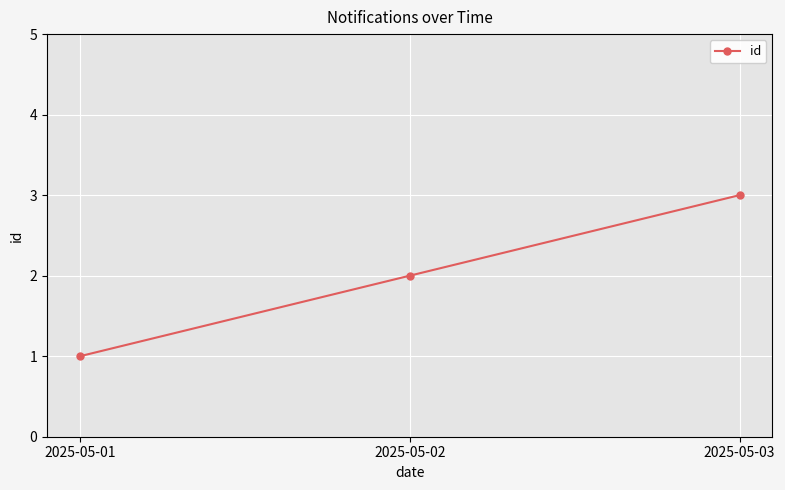

Reading left to right, transcribe all the data shown in this chart.

1	2	3